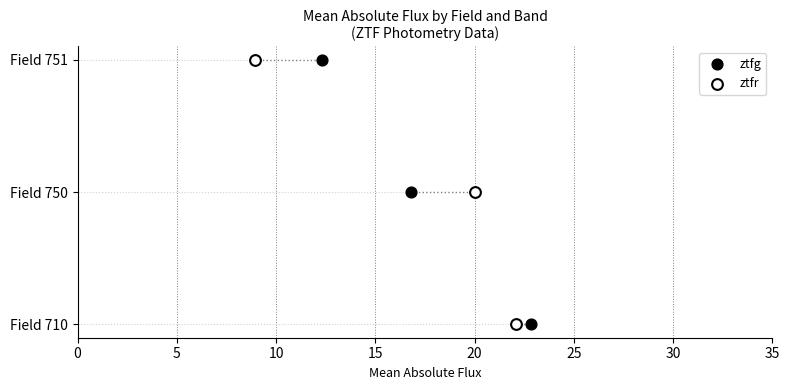

What are all the series names shown in the legend?

ztfg, ztfr